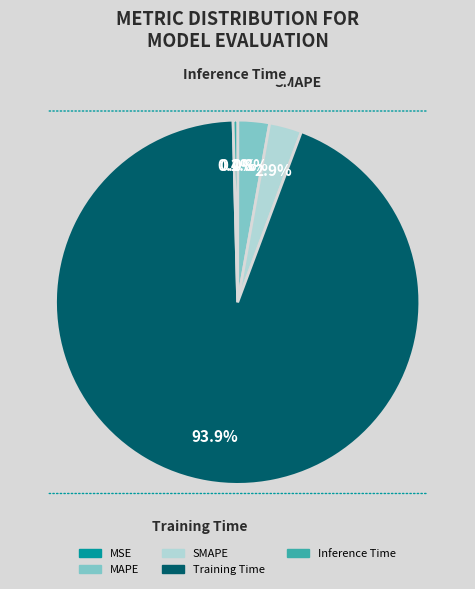

Does any single category account for the majority?

Yes